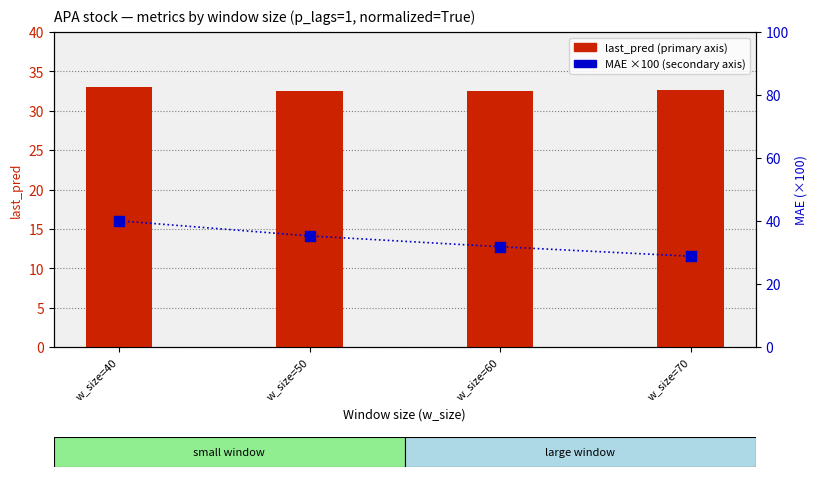

At which category is the sum across all series the highest?

w_size=40